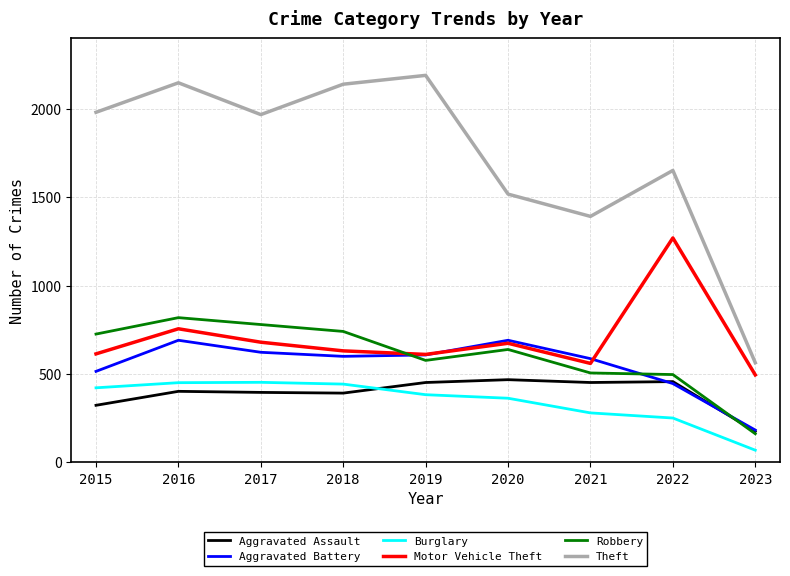

Is it true that Aggravated Assault equals 452 at 2021?

True